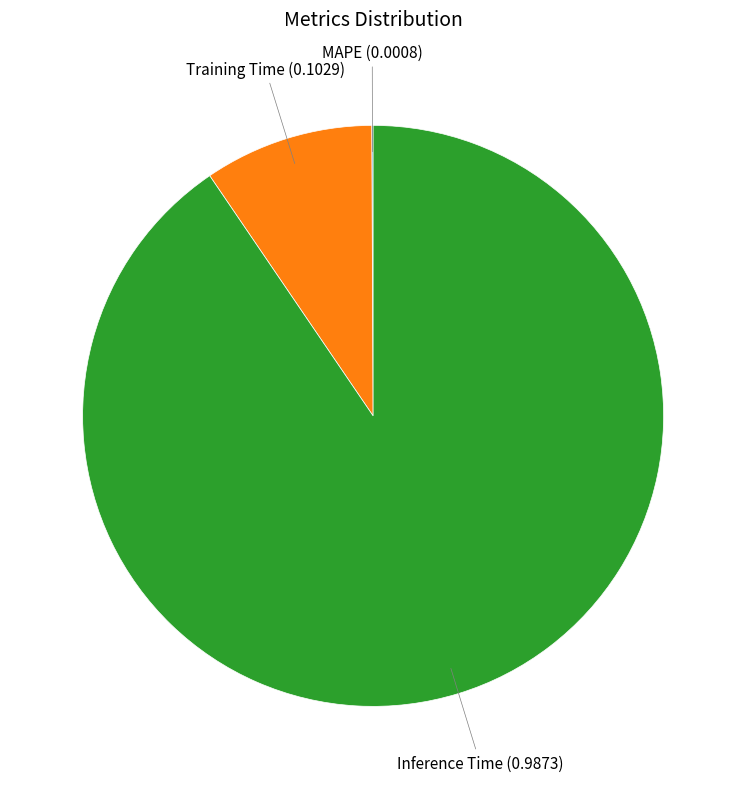

Is there a majority slice in this chart?

Yes